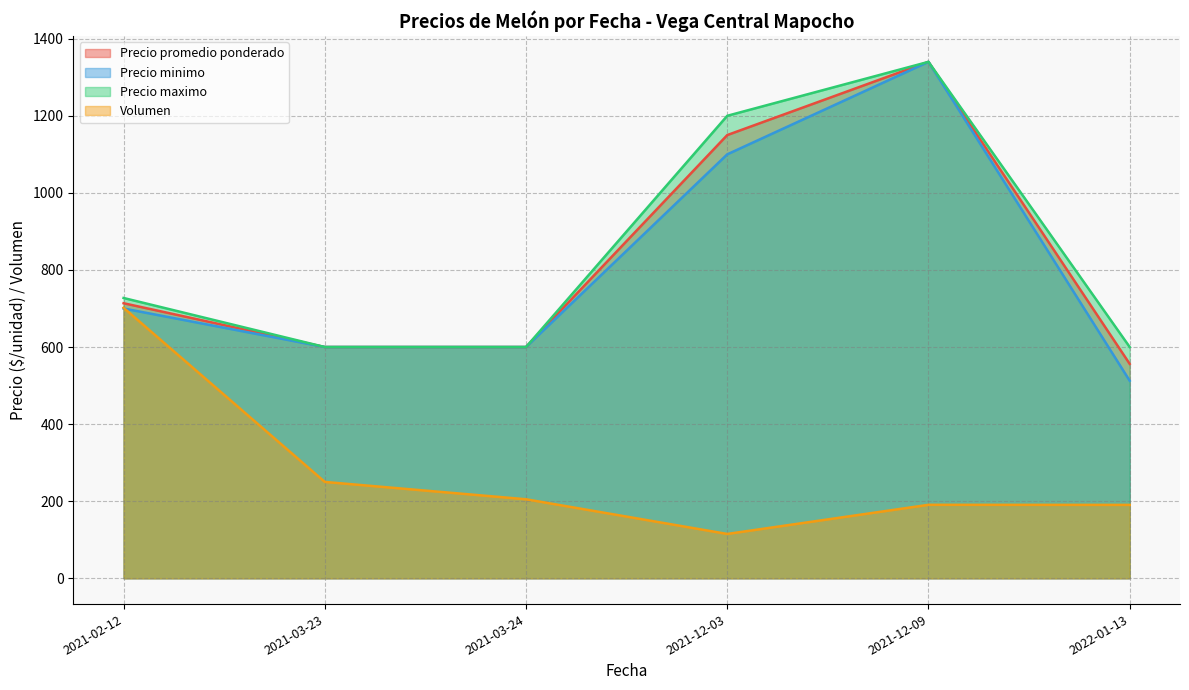

At which label is Volumen closest to 408?

2021-03-23